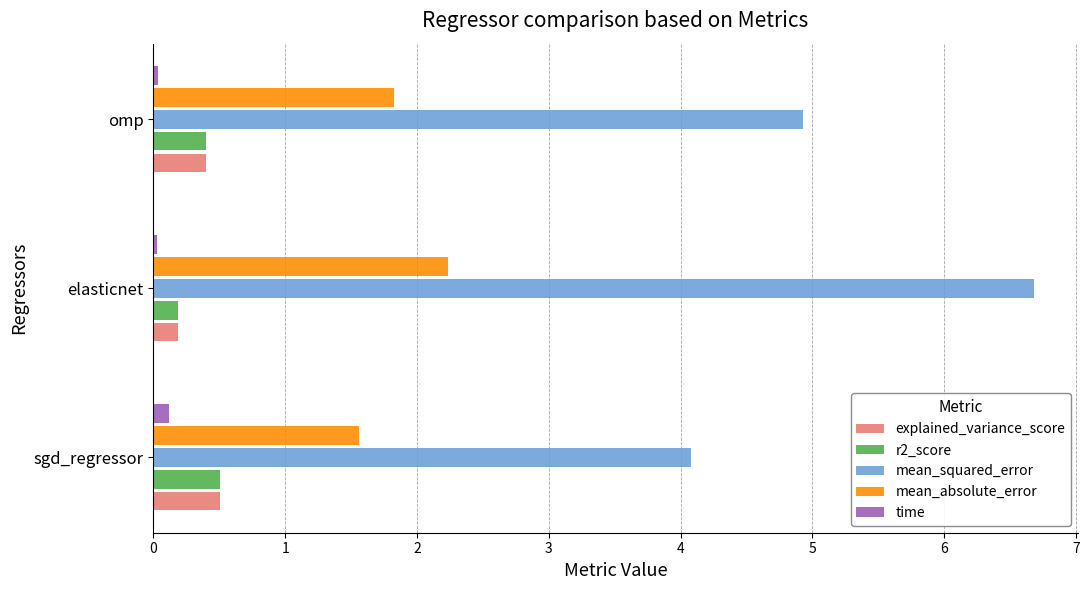

What is the difference between the maximum and minimum values in the mean_absolute_error series?

0.7